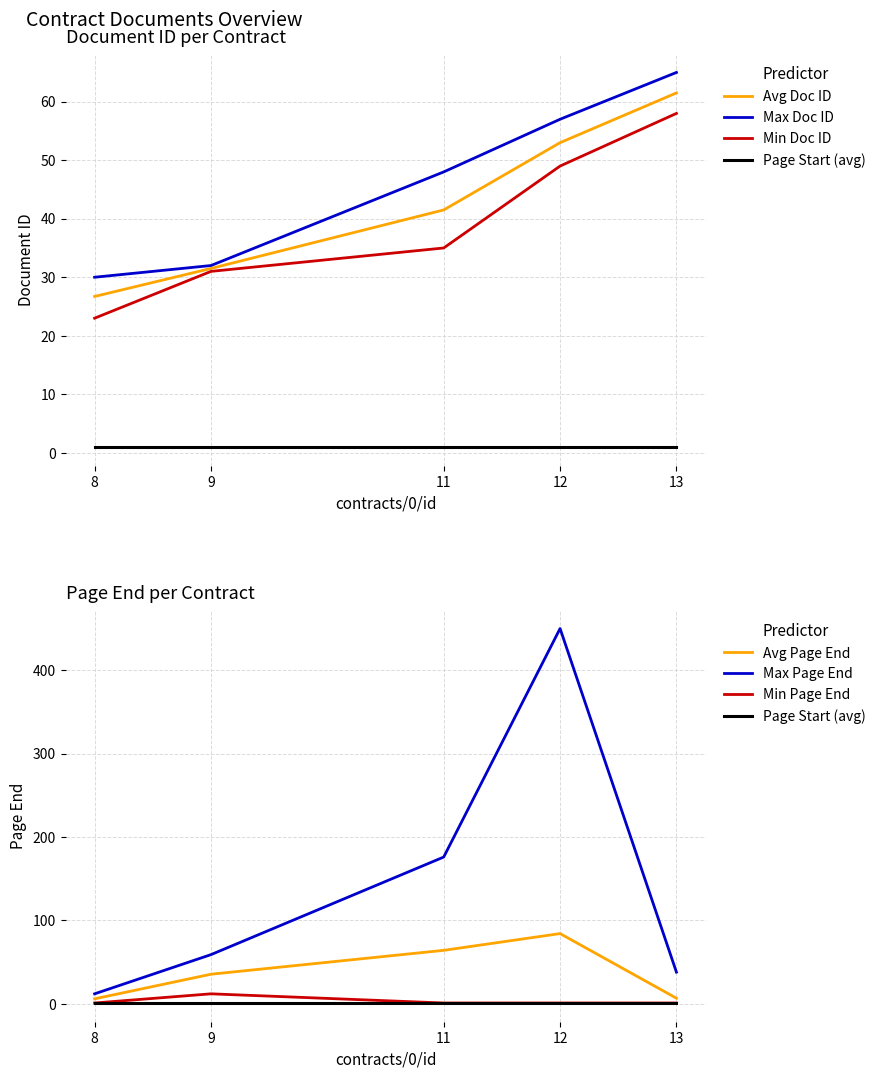

What is the difference between the Document ID (avg) values at 11 and 12?

11.5